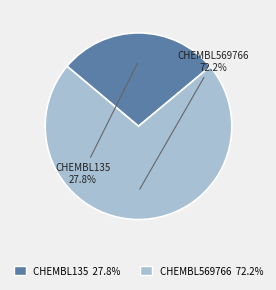

The CHEMBL569766 slice represents 85% of the pie. True or false?

False